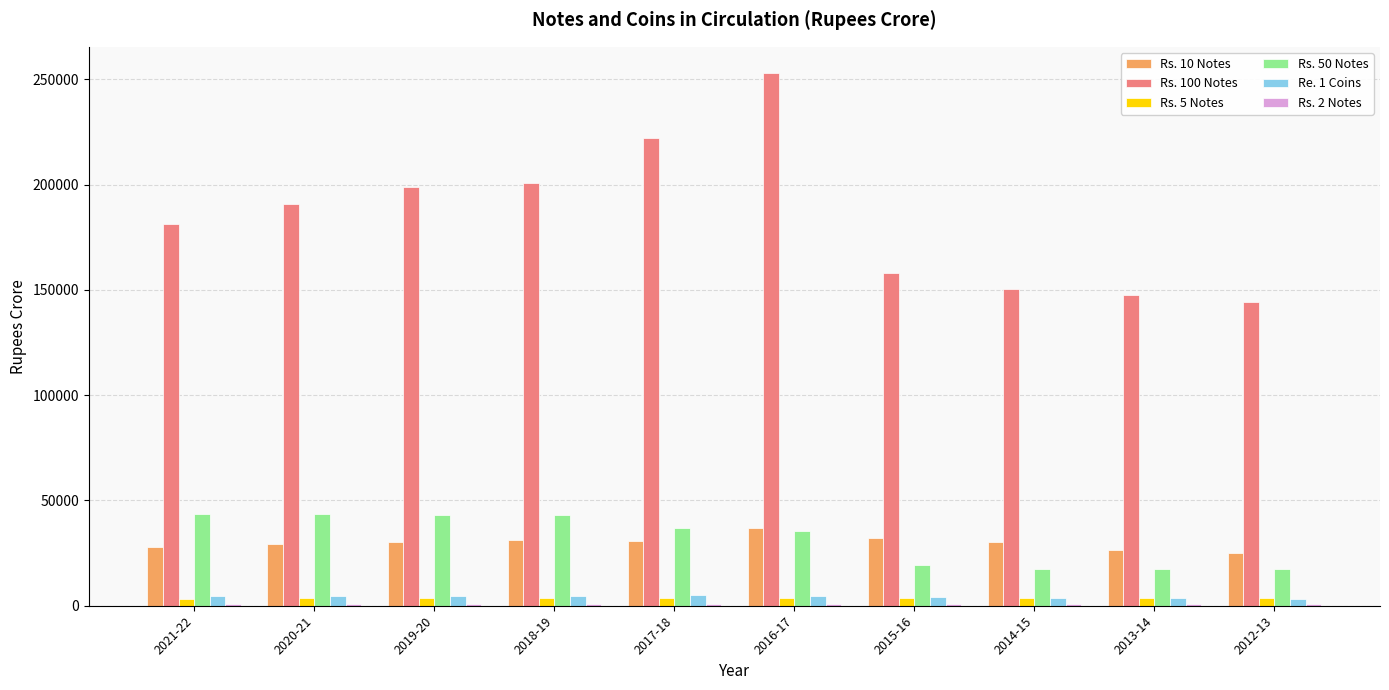

Which series has the largest range (max minus min)?

Rs. 100 Notes